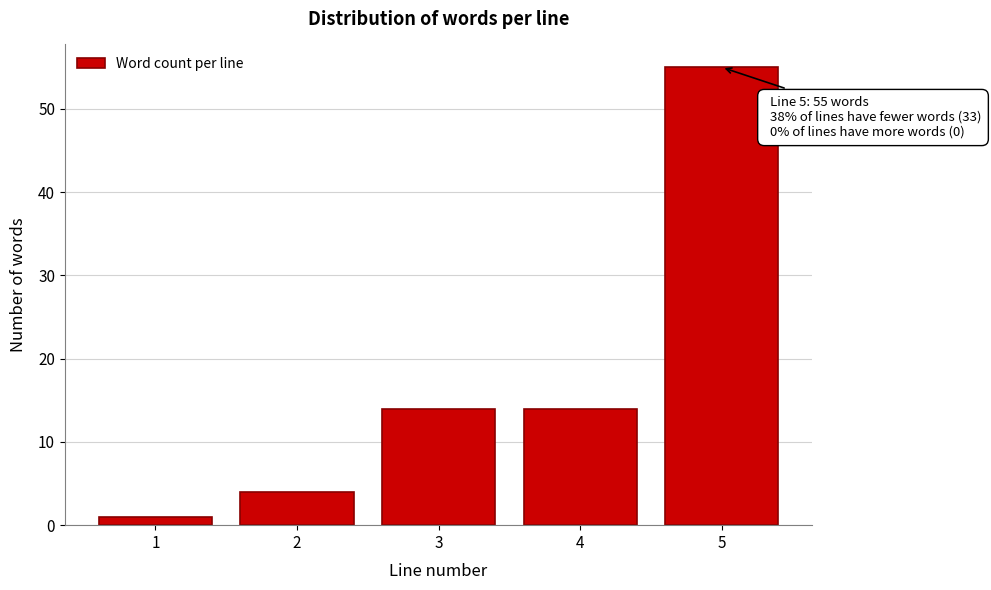

Reading left to right, what are all the values shown in this chart?

1=1	2=4	3=14	4=14	5=55